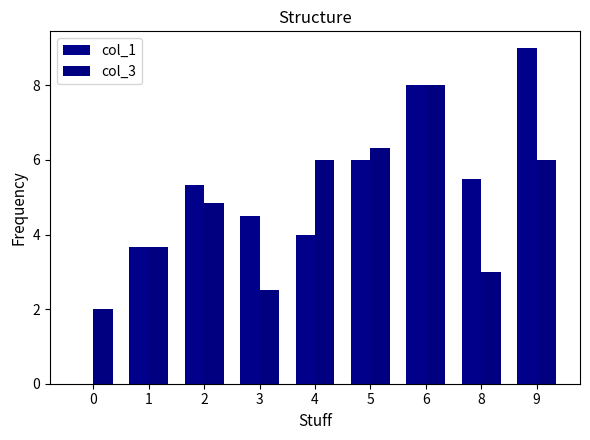

What is the total value across all series at 2?

10.2